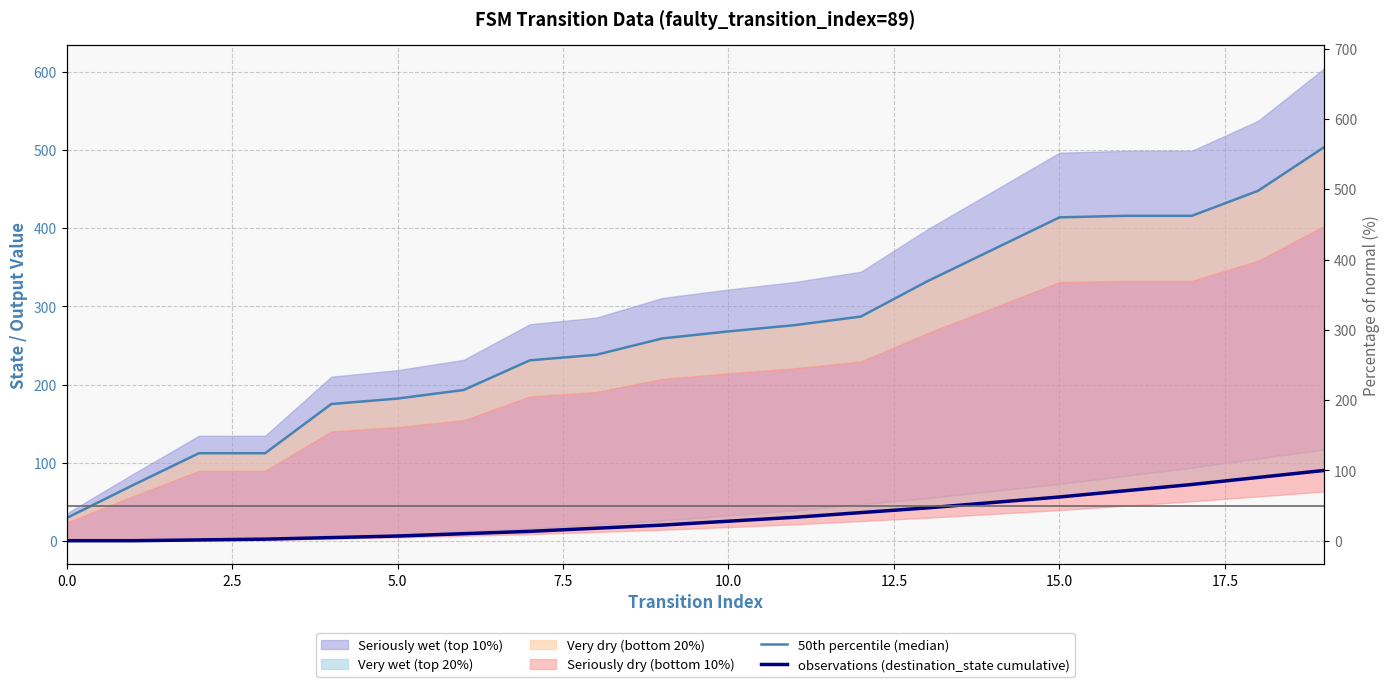

Between 14 and 15, which series saw the biggest shift?

50th percentile (median)